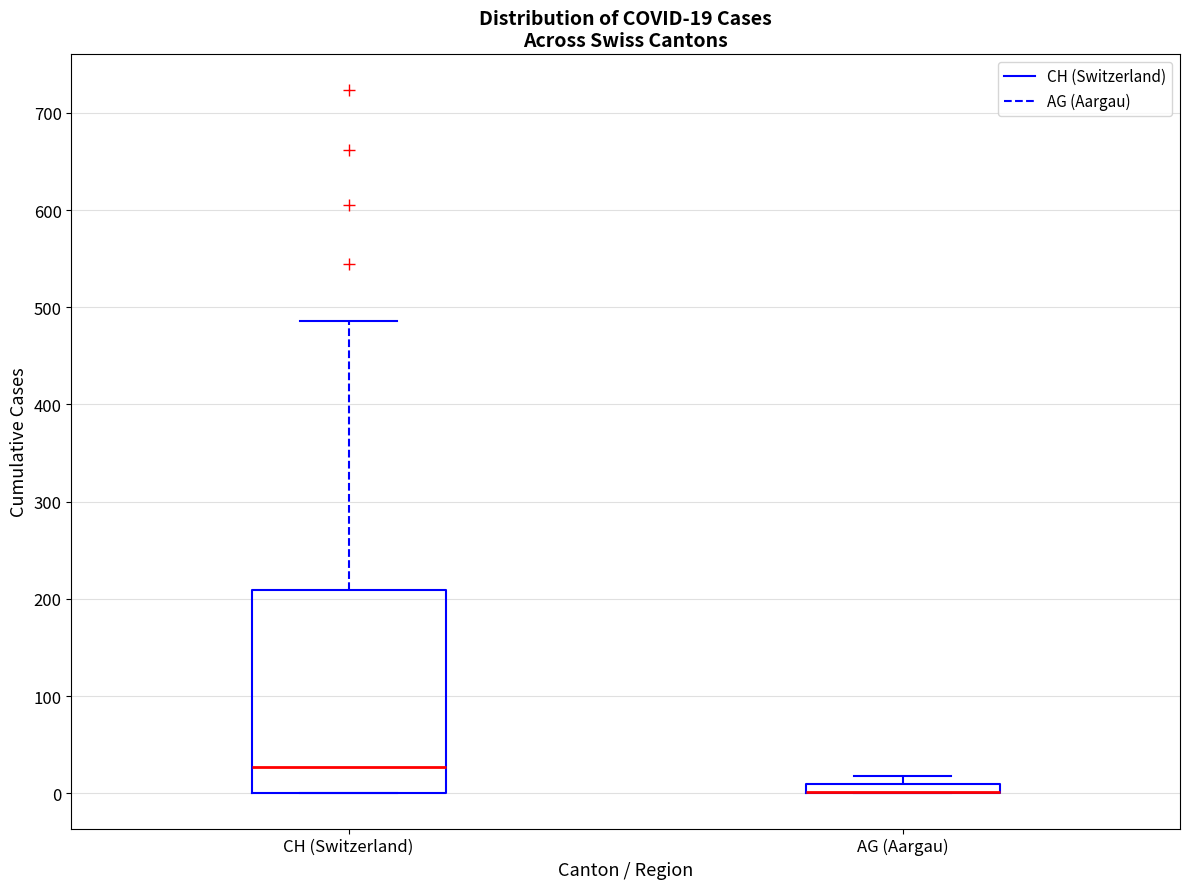

Comparing the boxes themselves (not the whiskers), which one is the tallest?

CH (Switzerland)